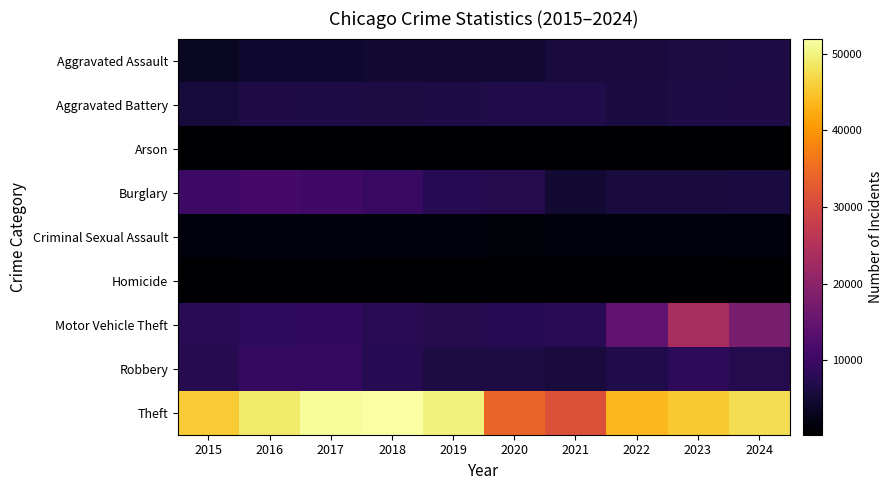

At how many categories does at least one series exceed 43144?

8